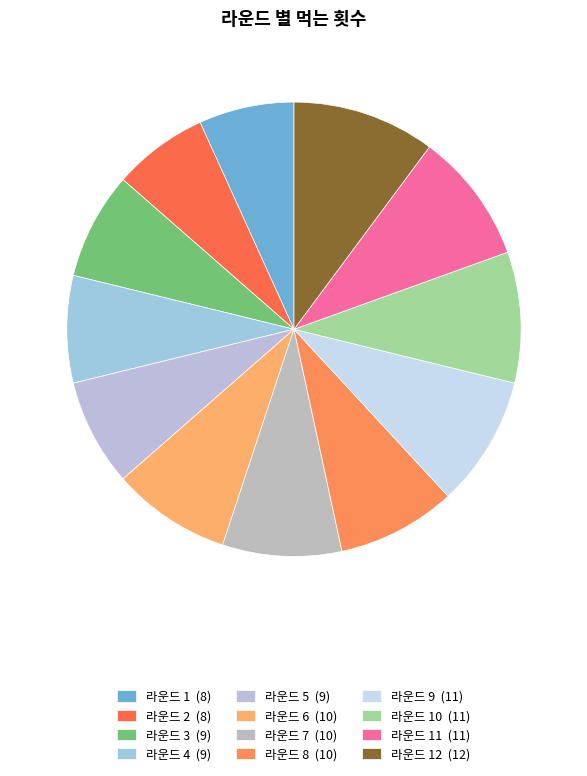

Which slice is the largest?

라운드 12